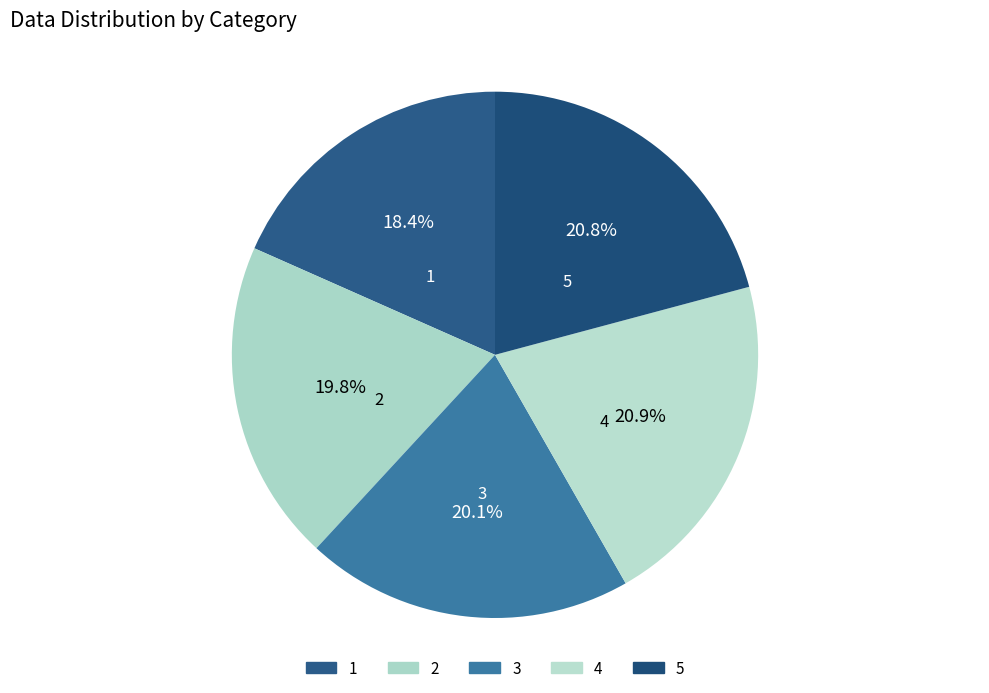

Which slice is the smallest?

1